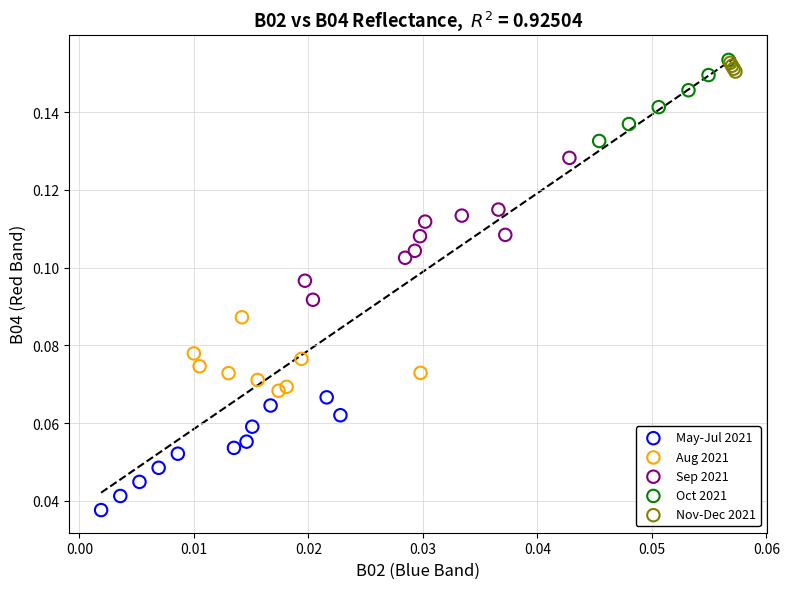

What are all the series names shown in the legend?

May-Jul 2021, Aug 2021, Sep 2021, Oct 2021, Nov-Dec 2021